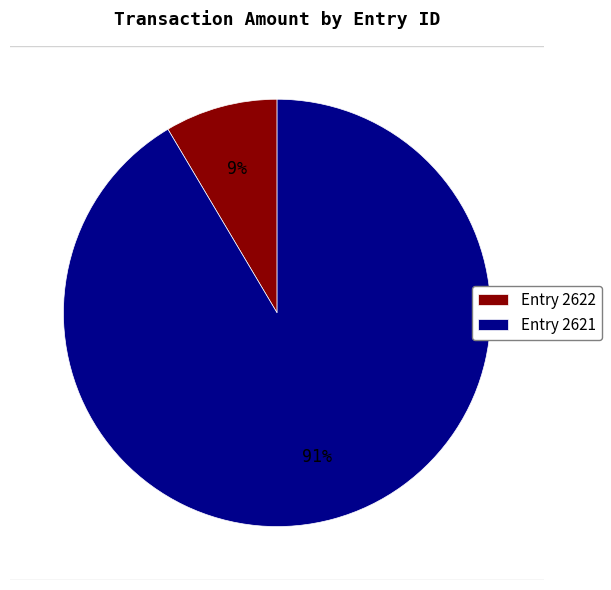

Is there a majority slice in this chart?

Yes